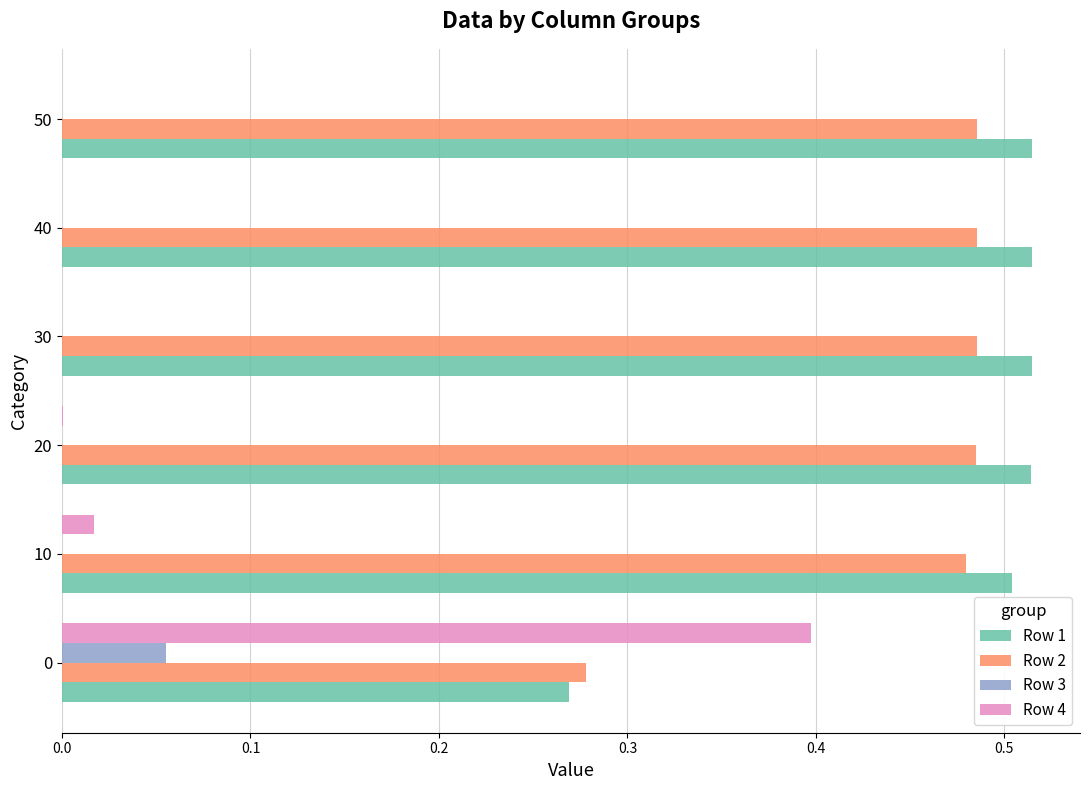

Is the value of Row 2 at 0 greater than the value of Row 1 at 20?

No